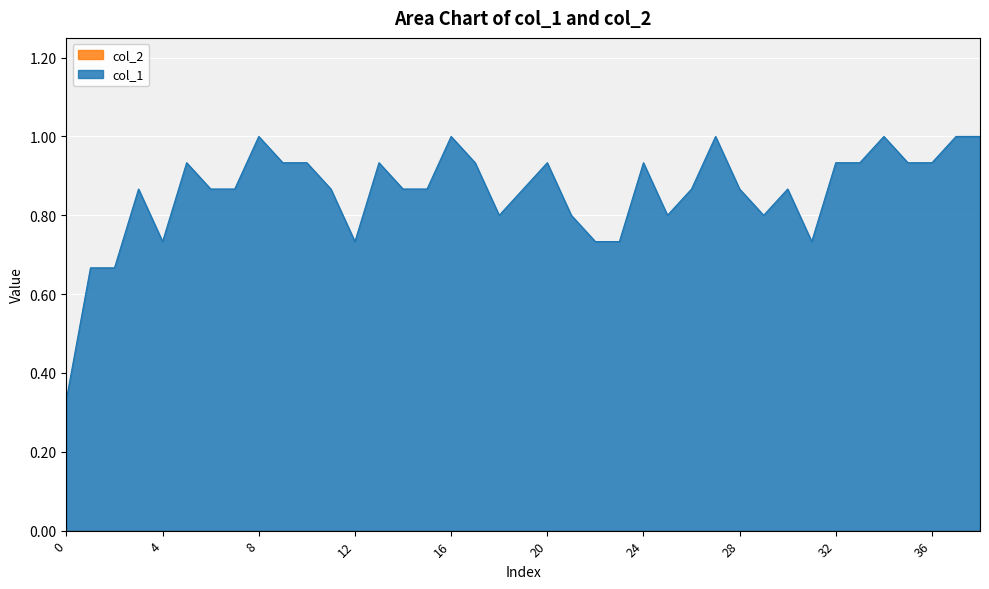

What is the difference between the values at 37 and 13?

0.1